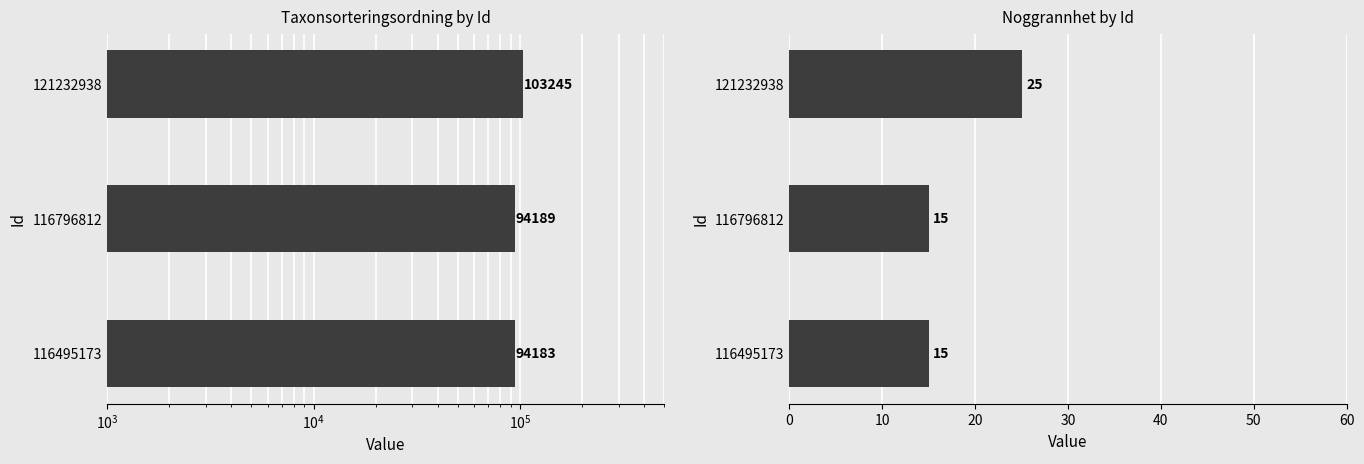

How many bars are there in each group?

2